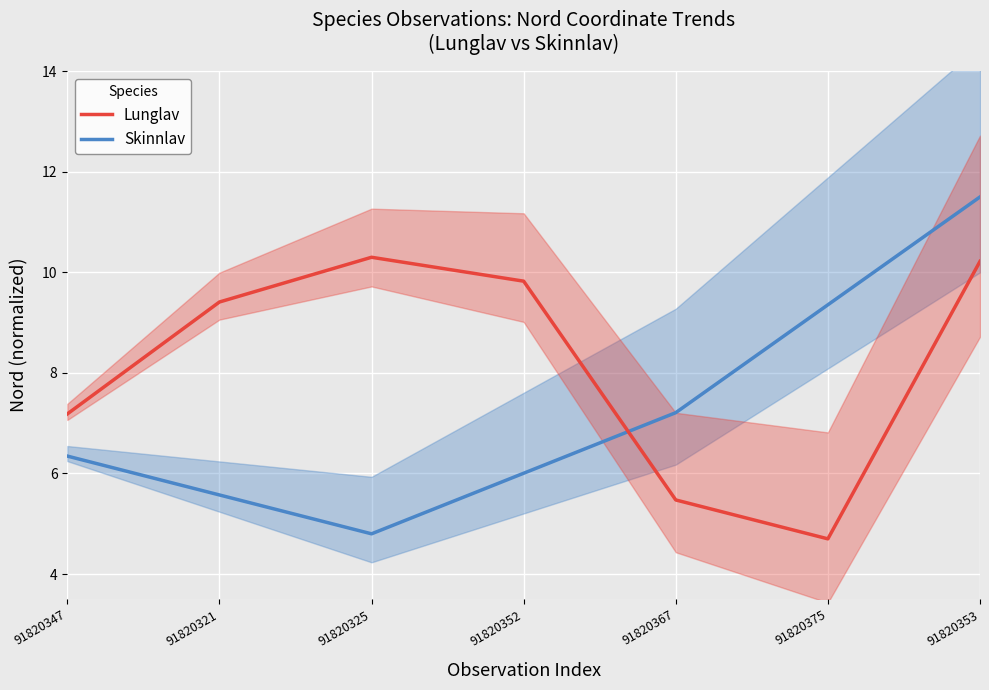

After their last crossing, which series has the higher values: Lunglav or Skinnlav?

Skinnlav